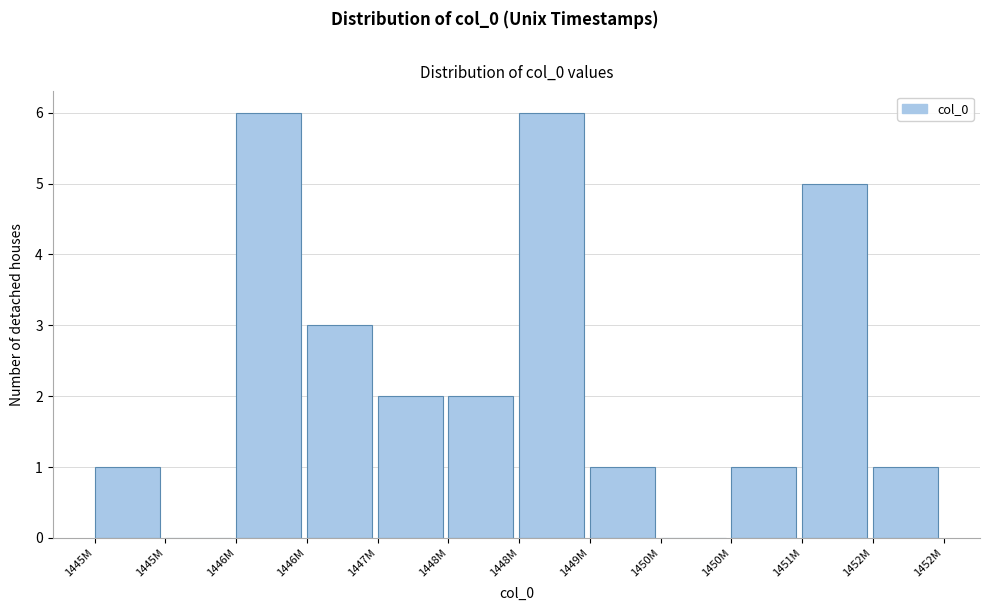

Are the bars horizontal?

No